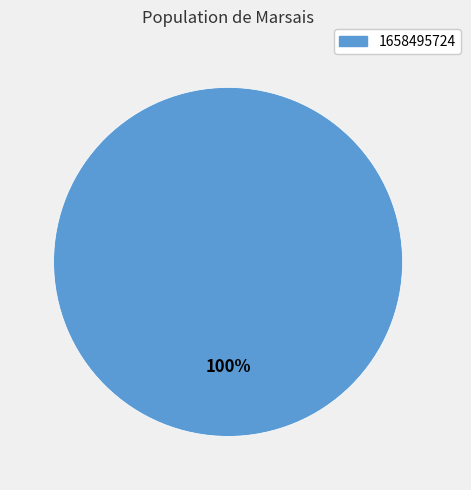

To the nearest percent, what portion does 1658495724 represent?

100%